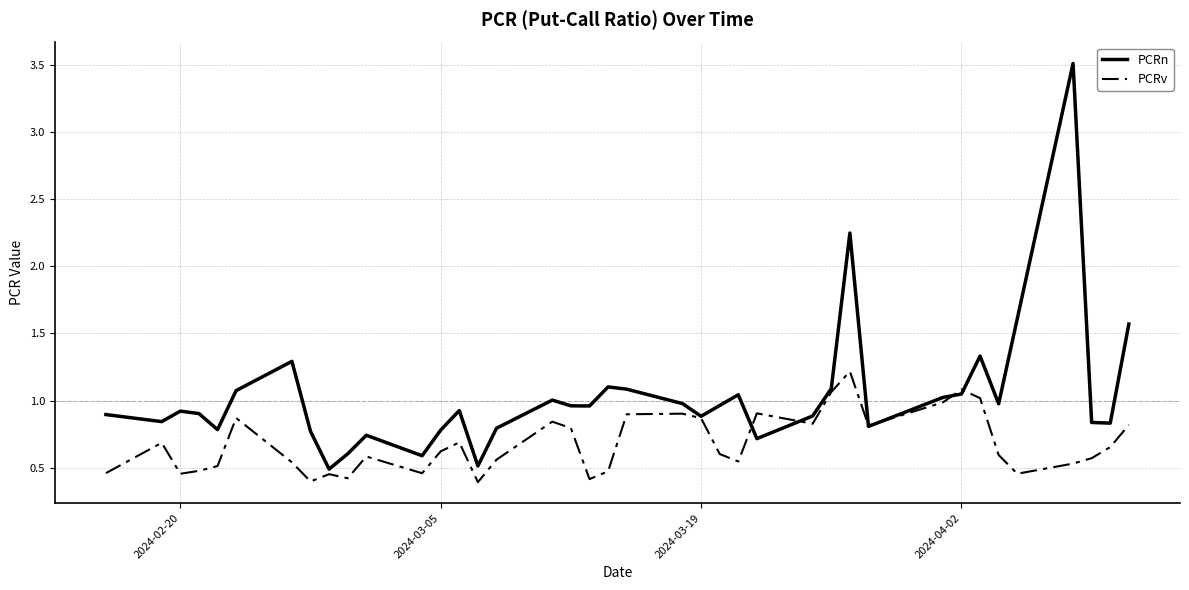

What is the greatest value displayed?

3.5